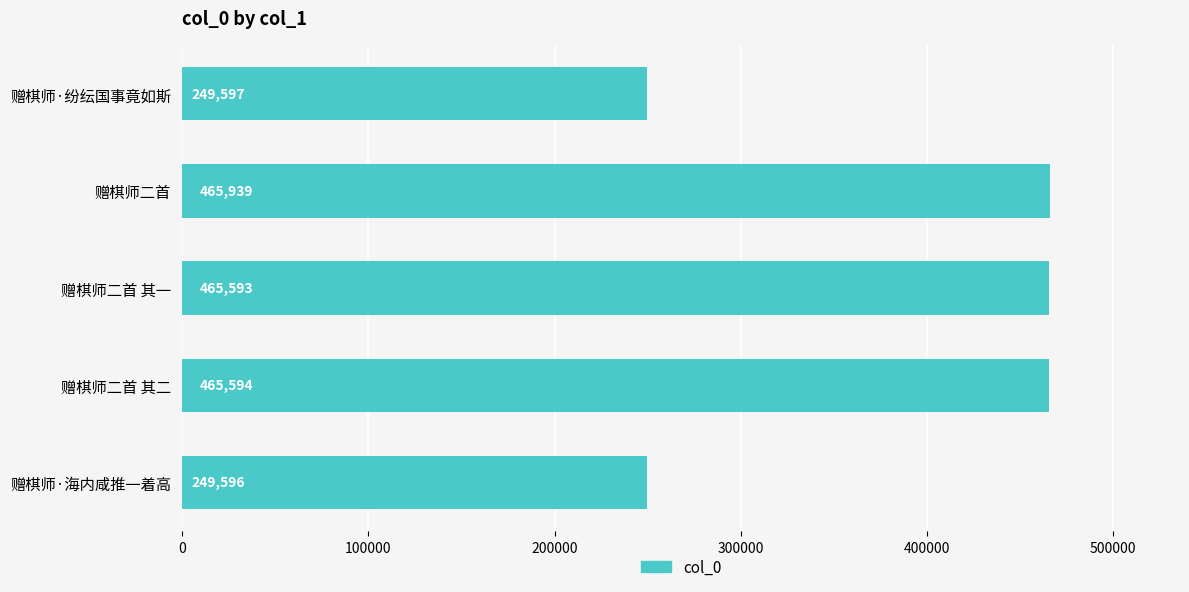

What is the smallest value displayed?

249596